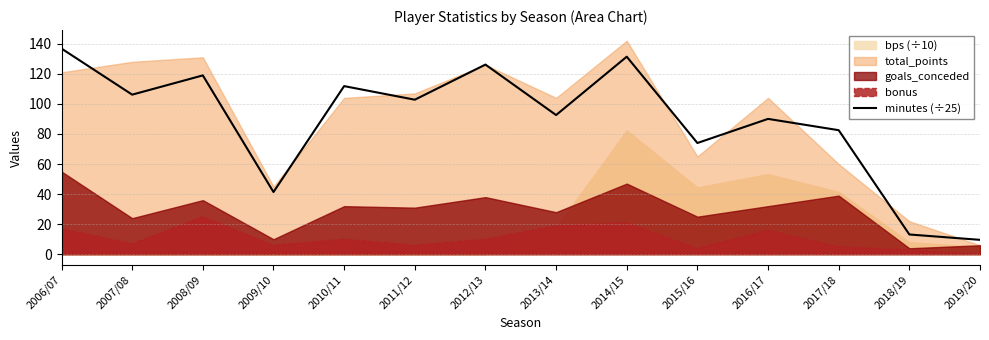

Between 2013/14 and 2019/20, which is larger?

2013/14